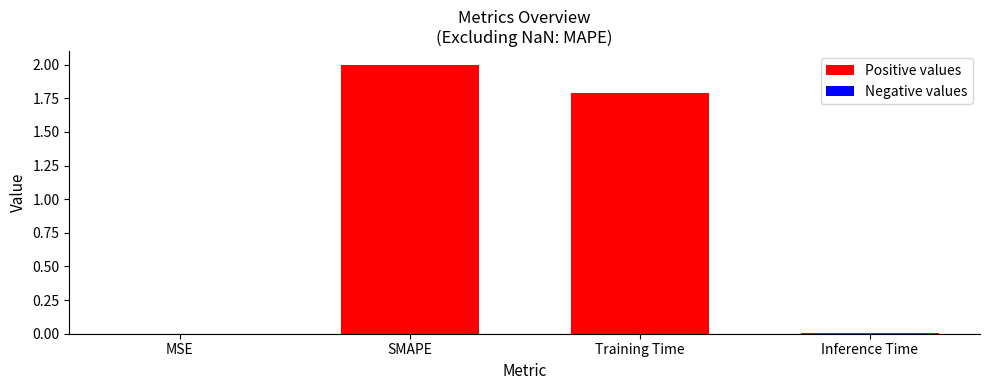

At which category does the chart reach its peak across all series?

SMAPE